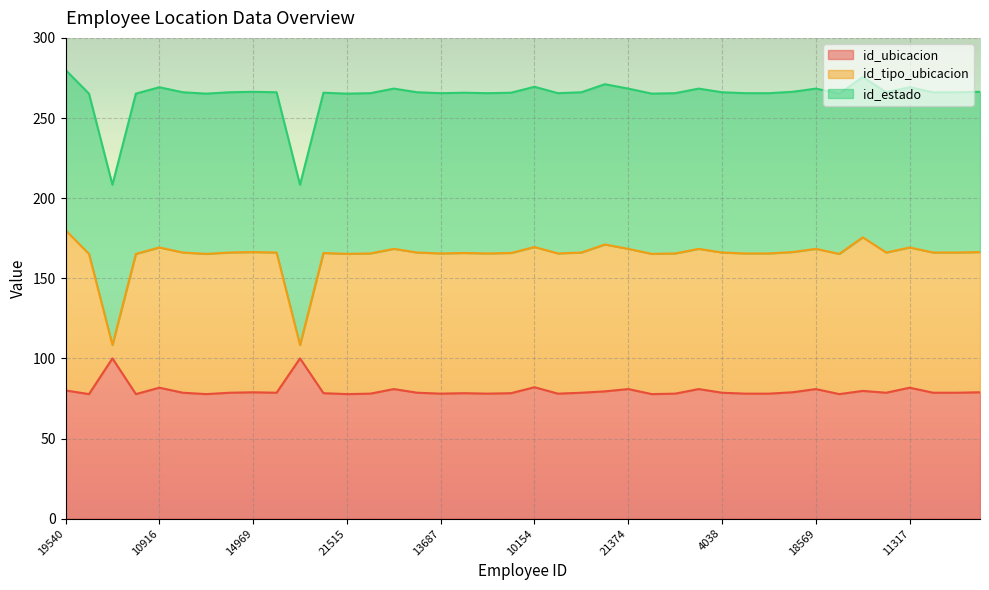

What is the lowest value of the id_ubicacion series?

77.7